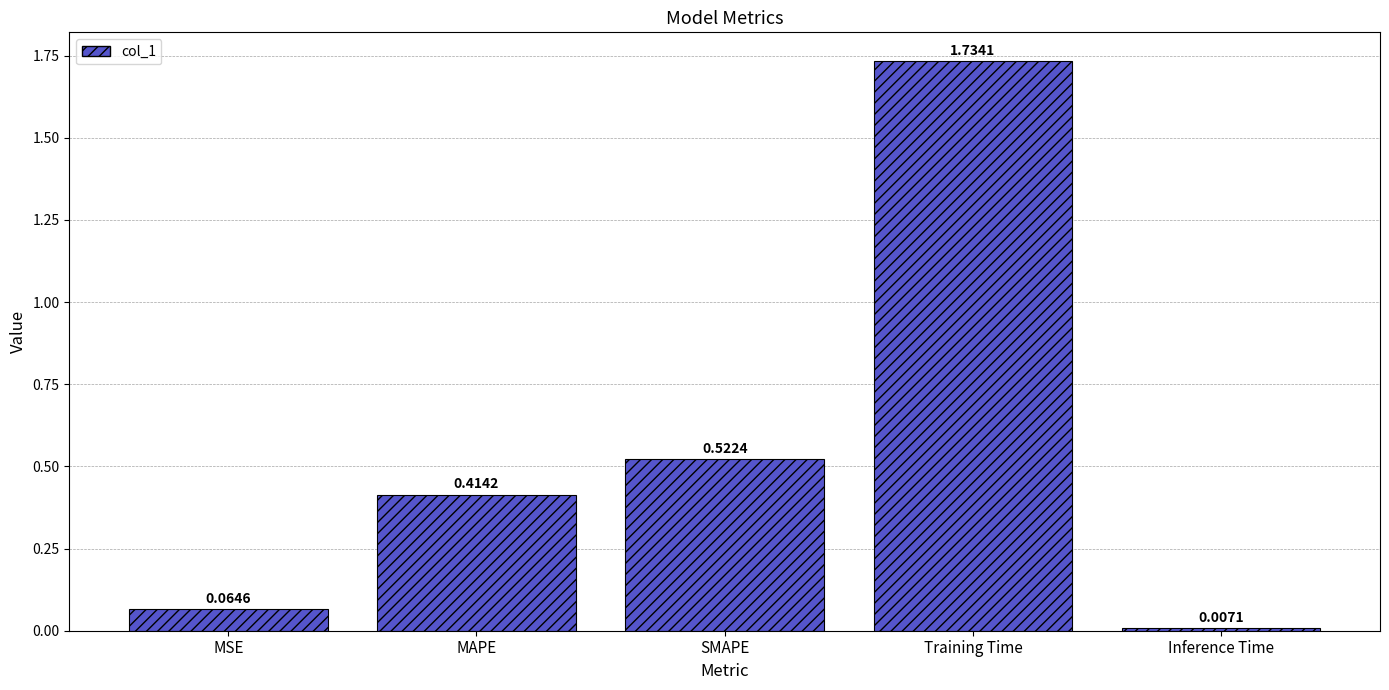

Between Training Time and SMAPE, which is larger?

Training Time